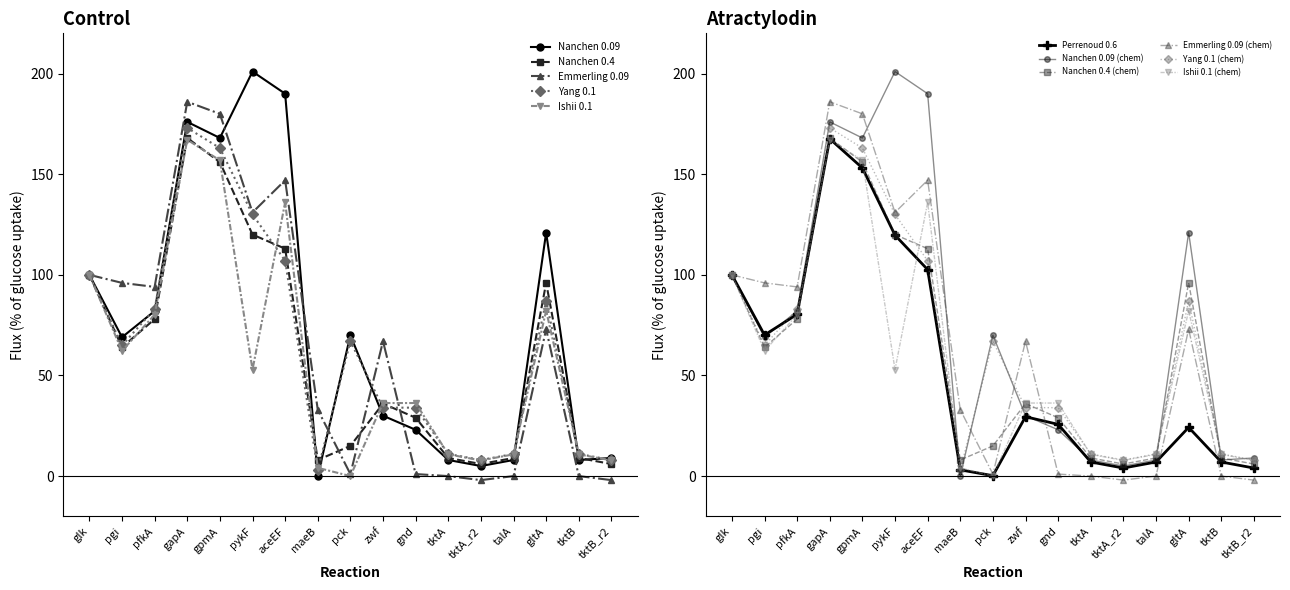

What is the approximate value of Nanchen 0.09 at tktA?

8.0